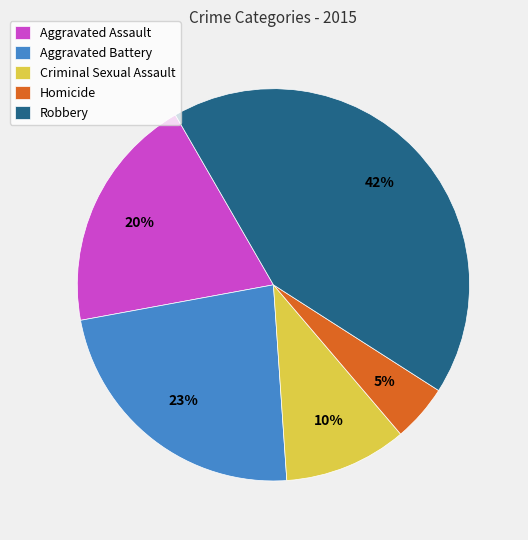

How many segments does this pie chart have?

5